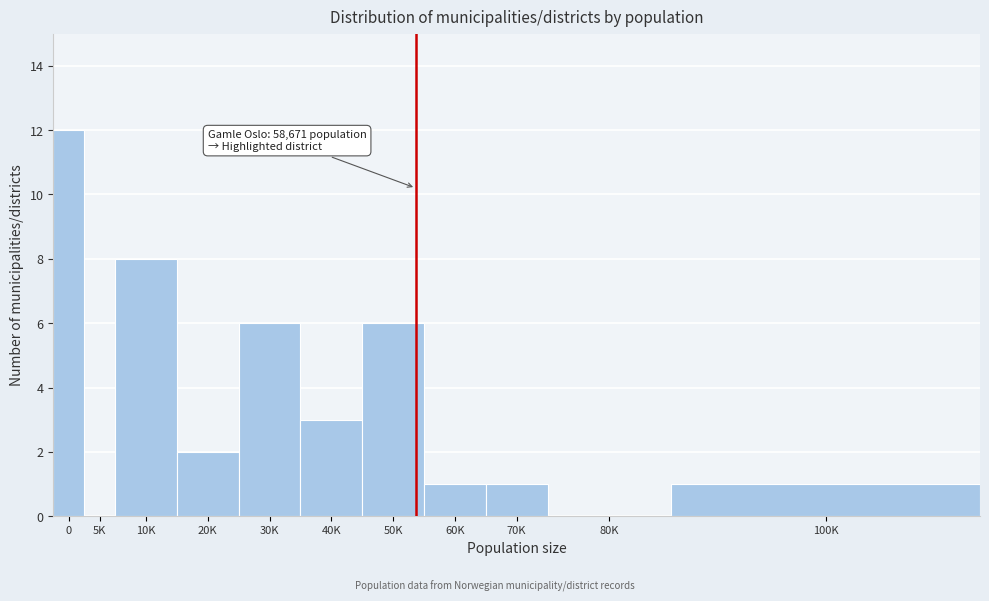

Reading left to right, list all the values displayed in this chart.

0=12	5K=0	10K=8	20K=2	30K=6	40K=3	50K=6	60K=1	70K=1	80K=0	100K=1